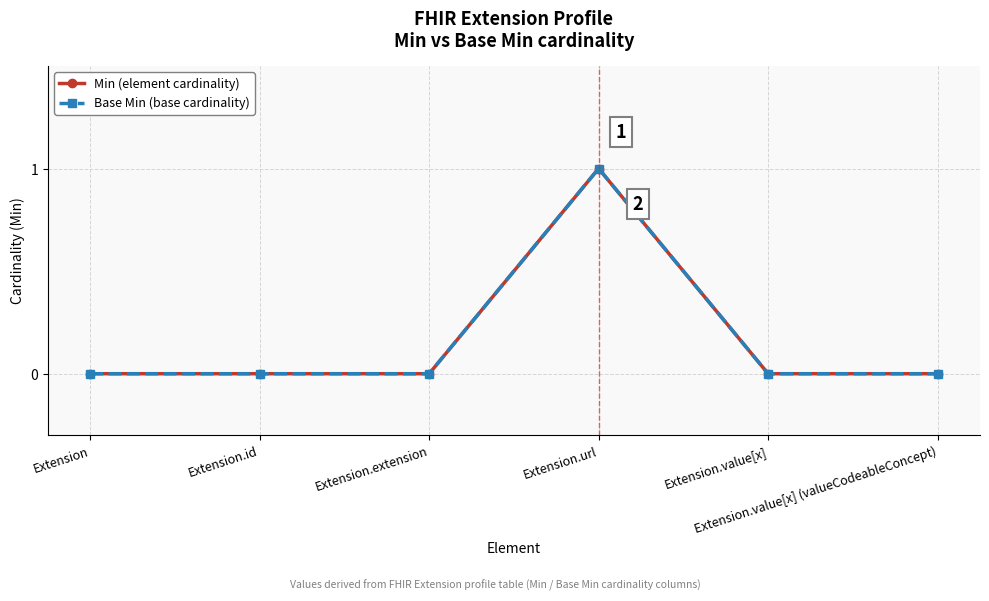

Reading right to left, extract all data points from this chart.

Min (element cardinality): Extension.value[x] (valueCodeableConcept)=0	Extension.value[x]=0	Extension.url=1	Extension.extension=0	Extension.id=0	Extension=0
Base Min (base cardinality): Extension.value[x] (valueCodeableConcept)=0	Extension.value[x]=0	Extension.url=1	Extension.extension=0	Extension.id=0	Extension=0